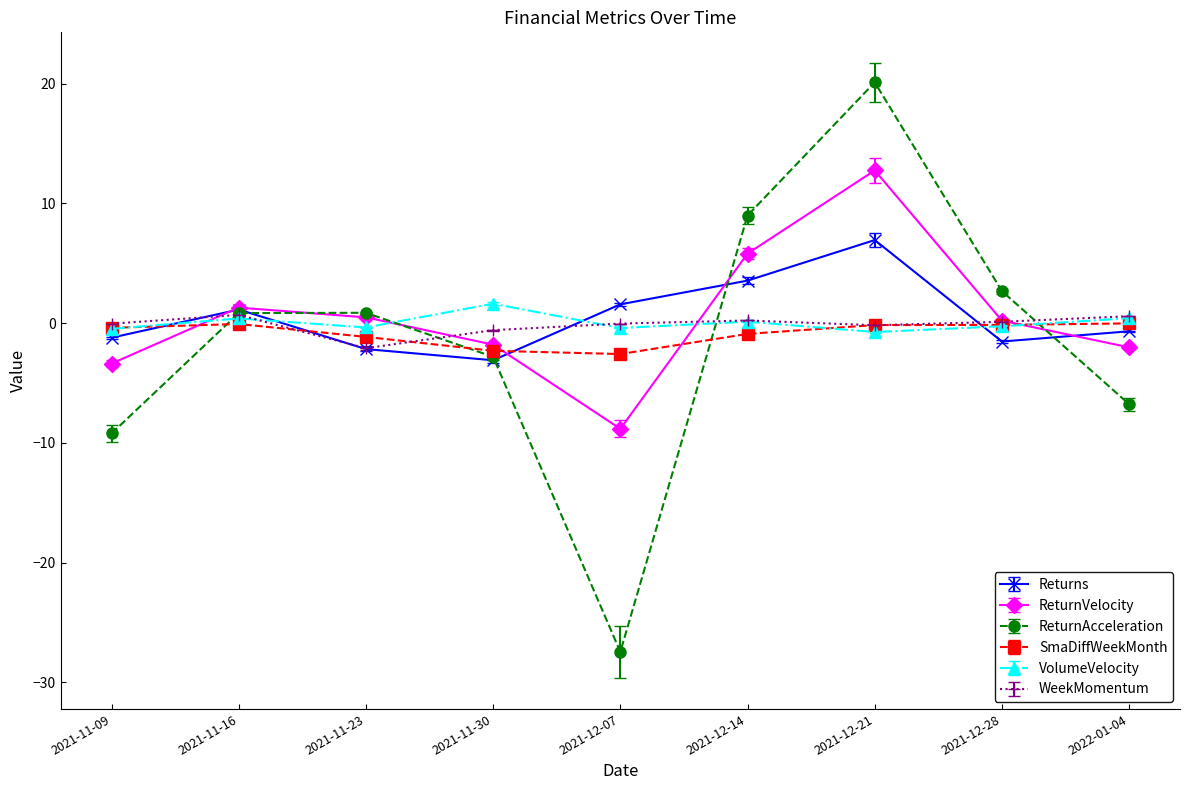

Which category has the lowest value in the ReturnAcceleration series?

2021-12-07